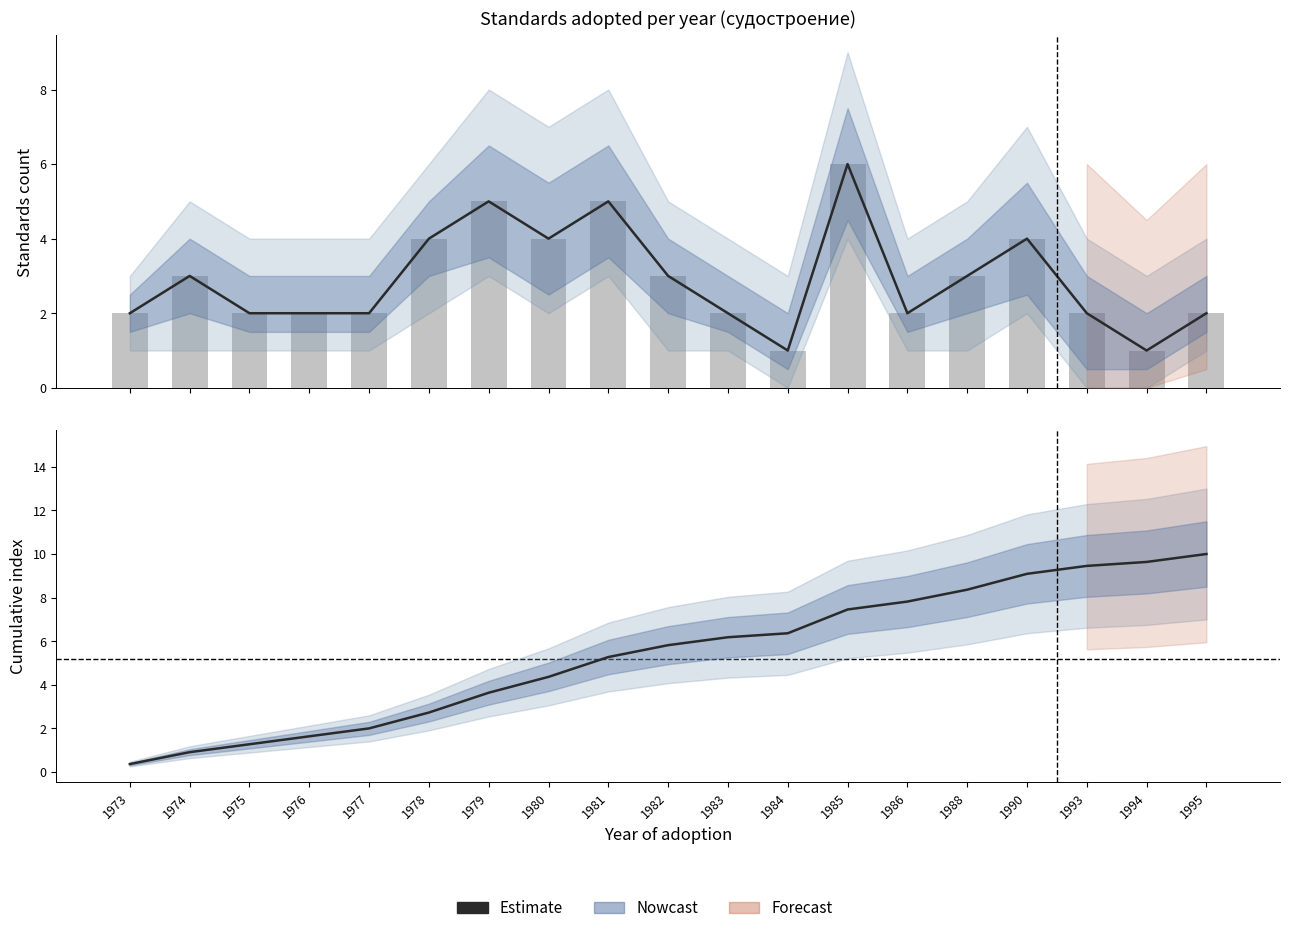

True or false: the data shows 9.5 at 1993.

True